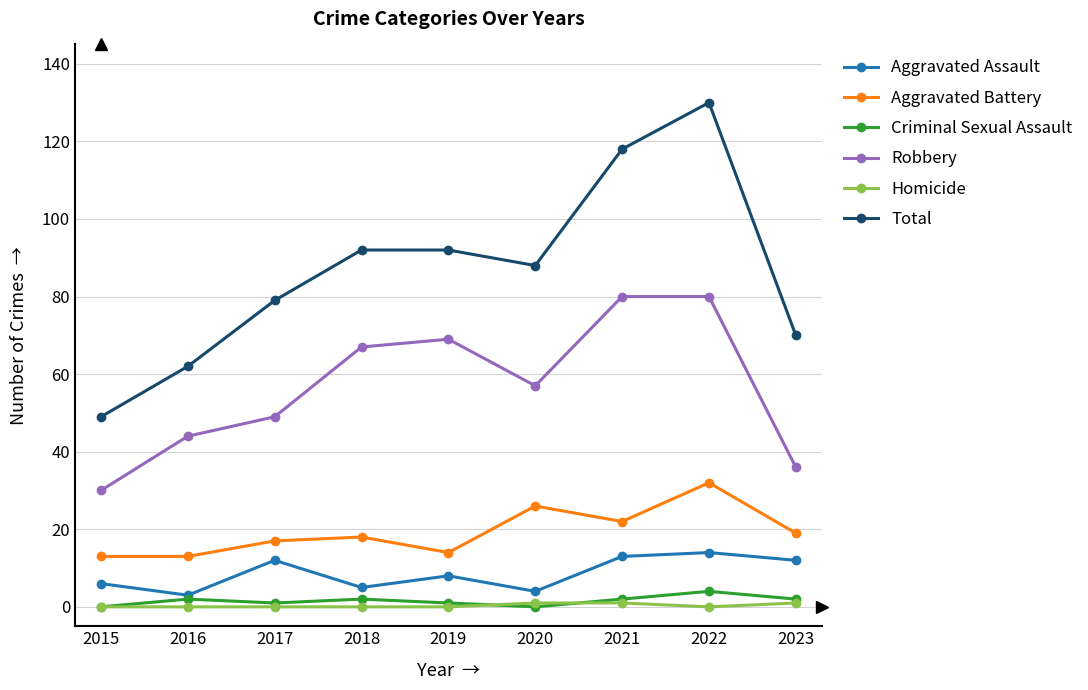

Which category has the highest value across all series?

2022